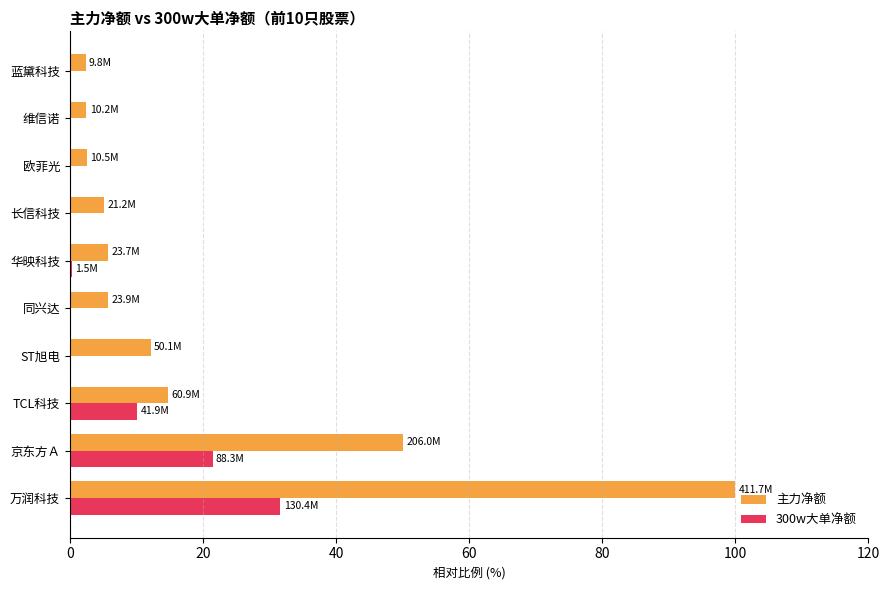

What is the greatest value displayed?

100.0